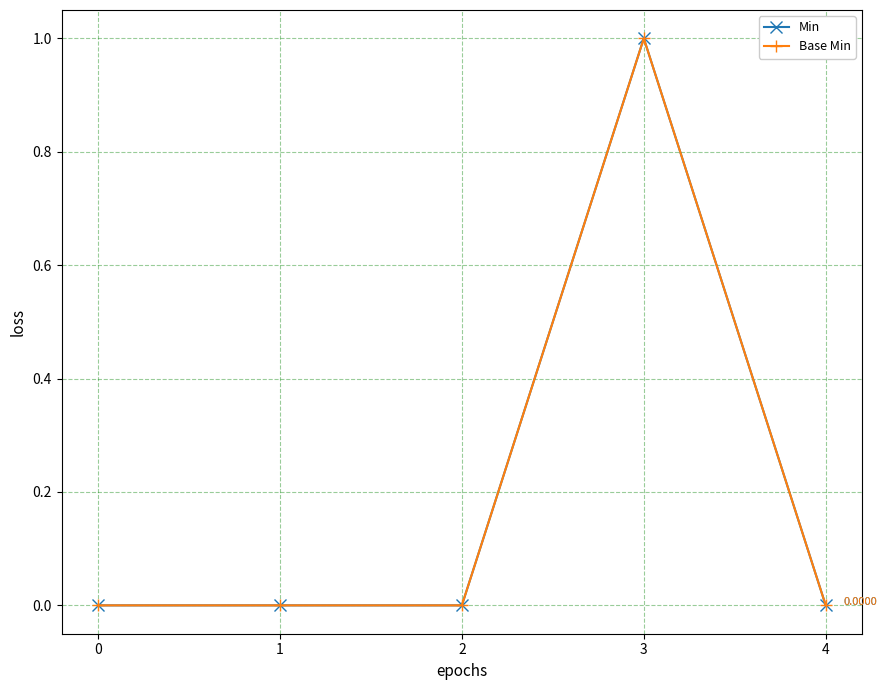

Between 0 and 1, which series saw the biggest shift?

Min